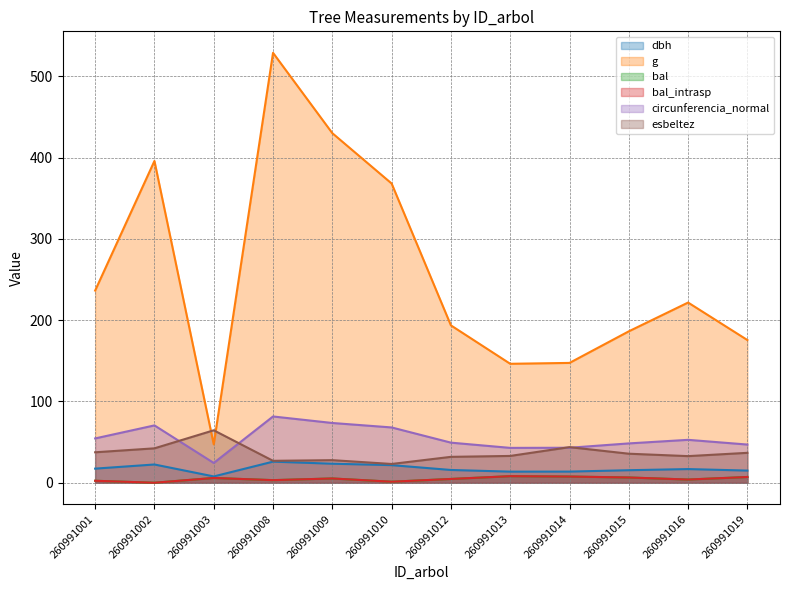

Count the number of categories in the chart.

12